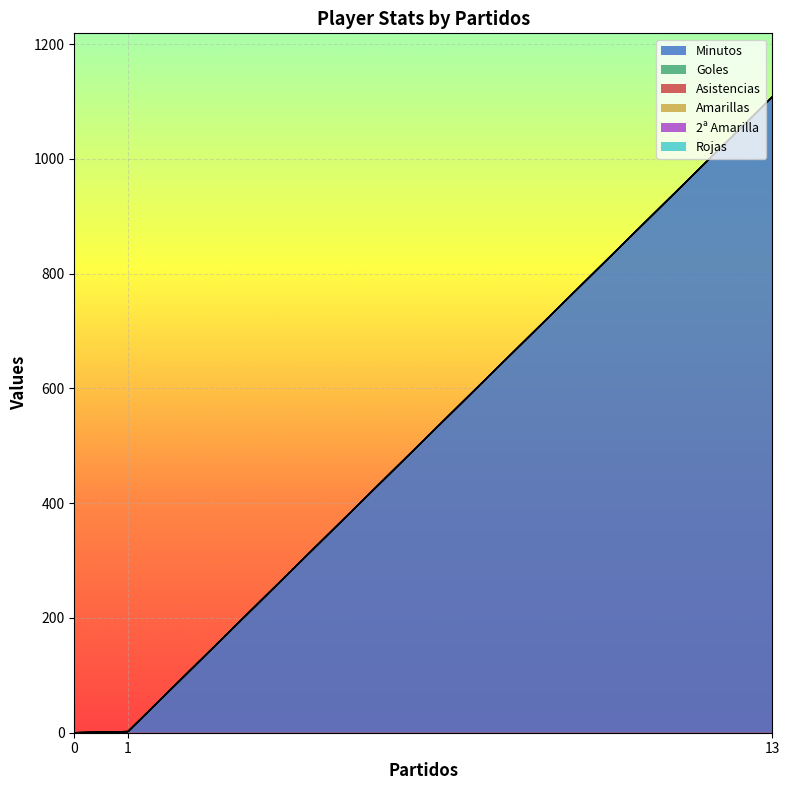

Between 1 and 13, which is larger?

13